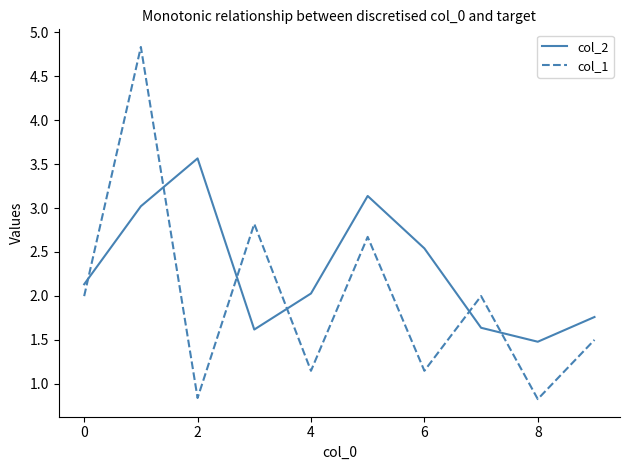

Rank the series by their average value, from lowest to highest.

col_1, col_2